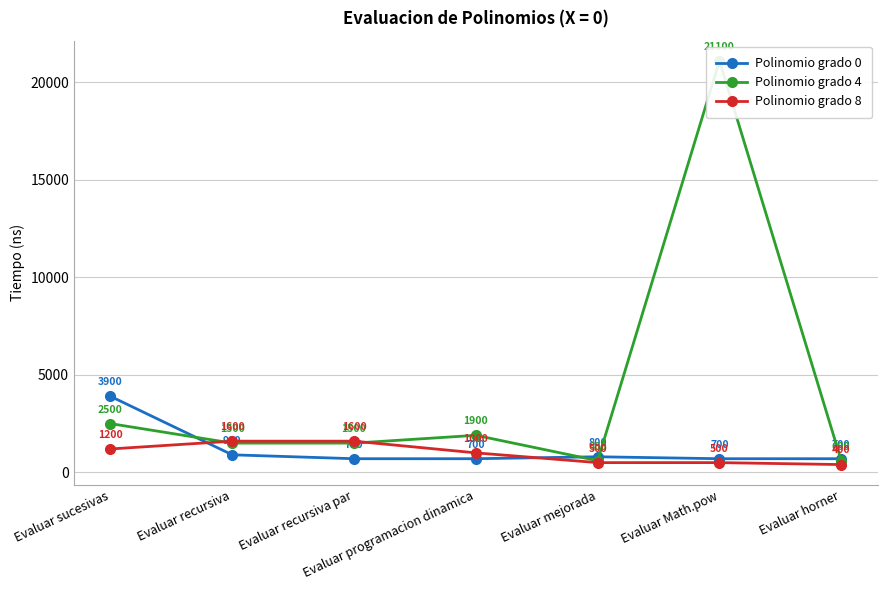

At which label is Polinomio grado 0 closest to 2300?

Evaluar recursiva